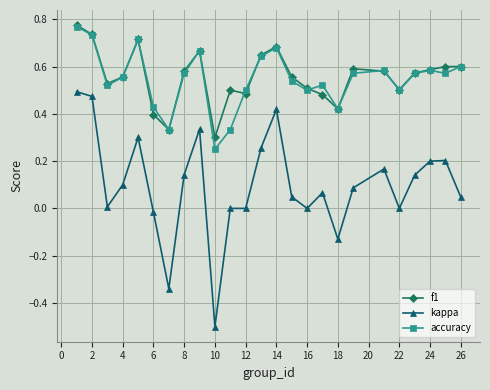

What is the minimum value shown in the chart?

-0.5